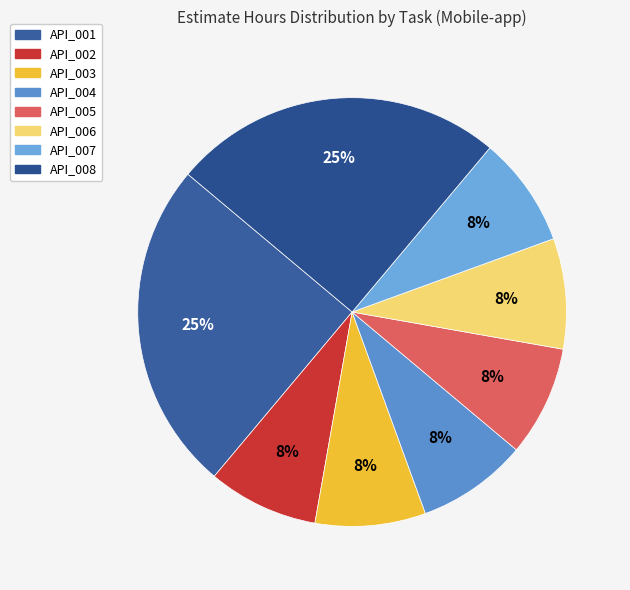

What is the ratio of the value at API_007 to the value at API_006?

1.0